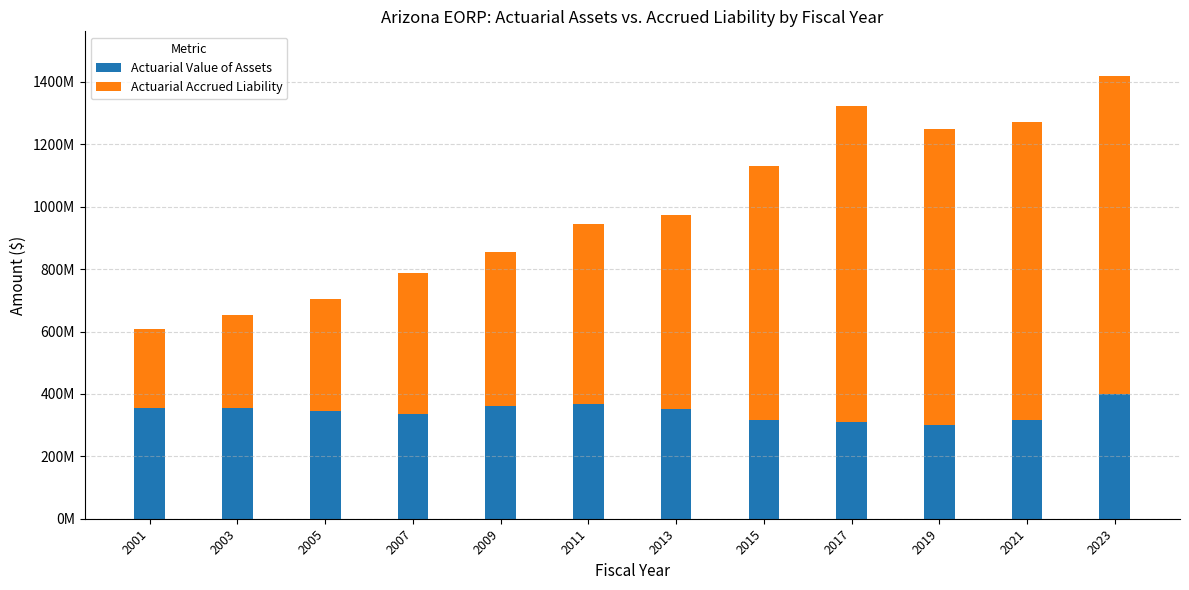

Which has a higher value, 2001 or 2005?

2001